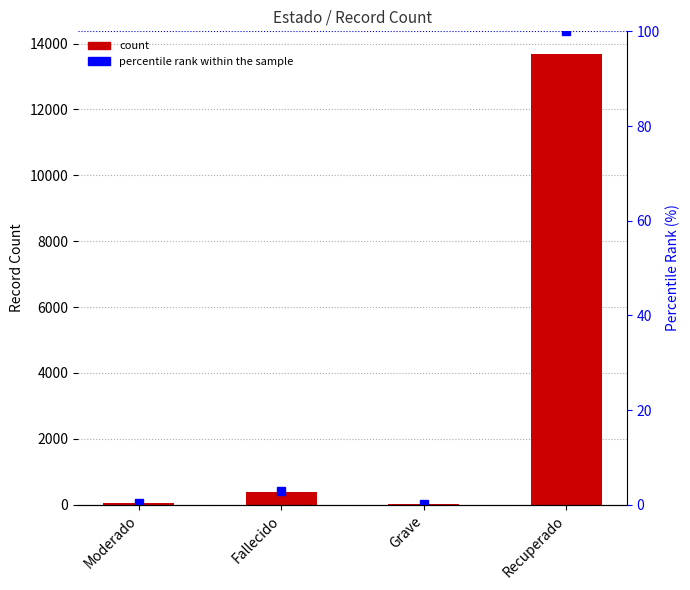

Reading left to right, extract all data points from this chart.

Record Count: 63.0	399.0	18.0	13687.0
percentile rank within the sample: 0.5	2.9	0.1	100.0